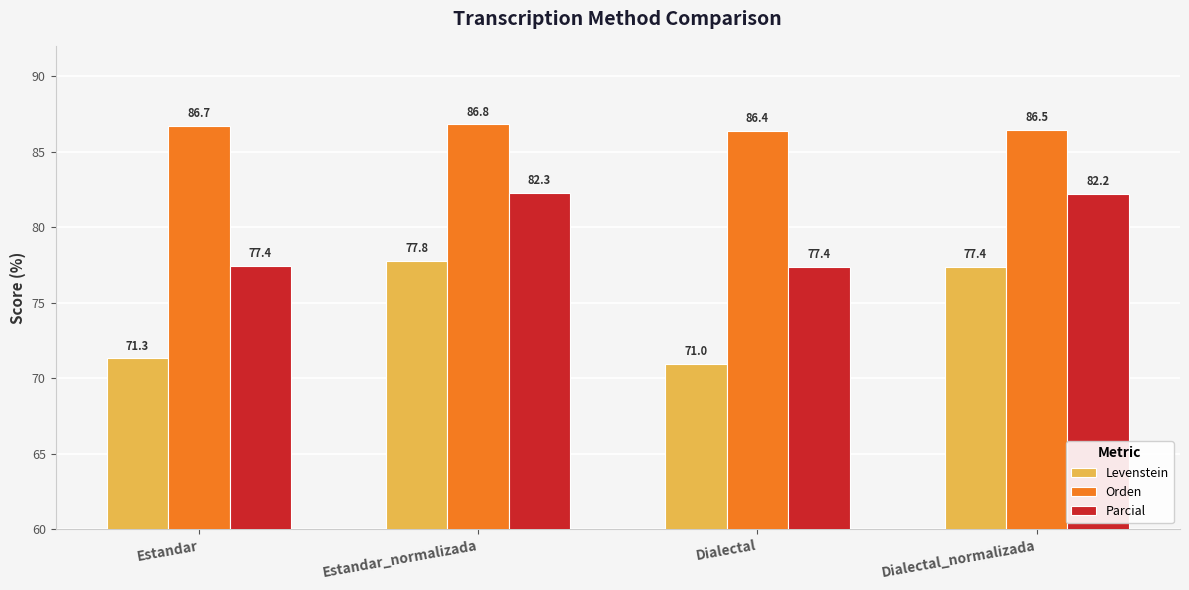

At which label does Levenstein reach its peak?

Estandar_normalizada